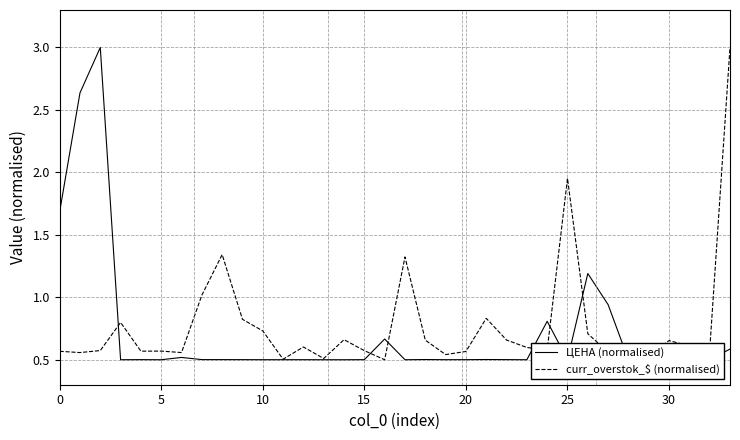

What is the label of the 3rd point from the right?

31